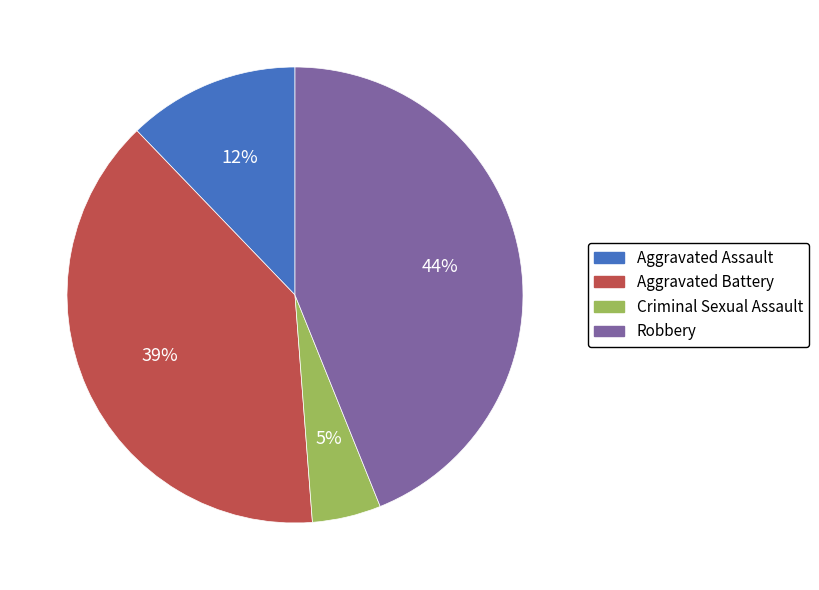

To the nearest percent, what is the average slice percentage?

25%